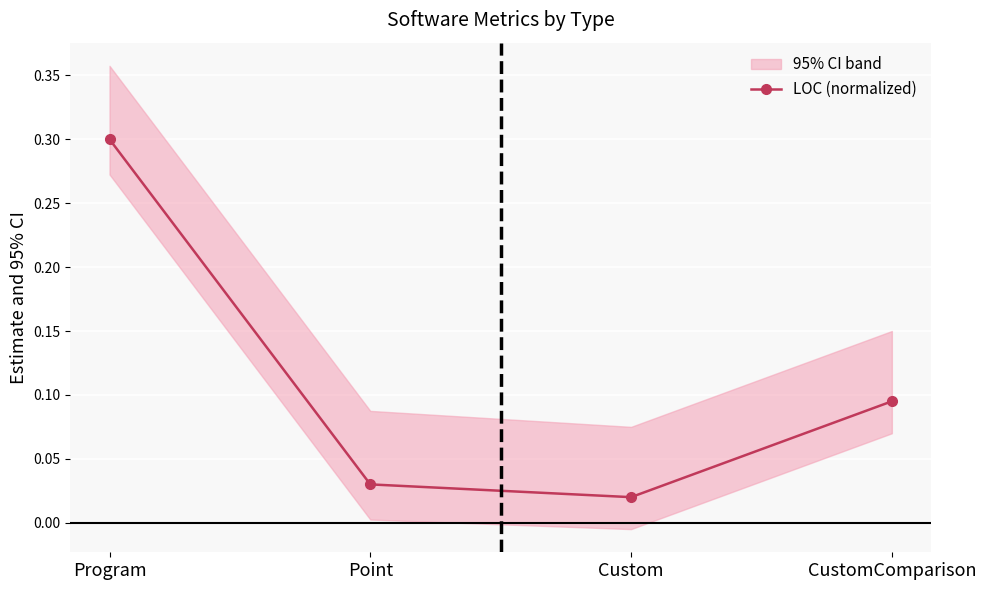

Reading left to right, transcribe all the data shown in this chart.

Program=0.3	Point=0.0	Custom=0.0	CustomComparison=0.1